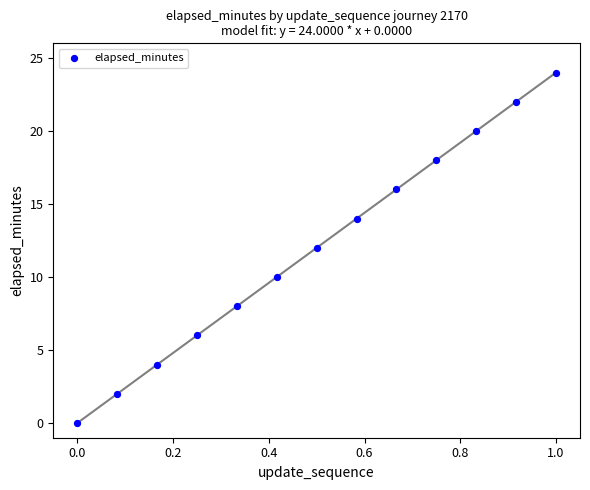

What is the range of Y values (max minus min)?

24